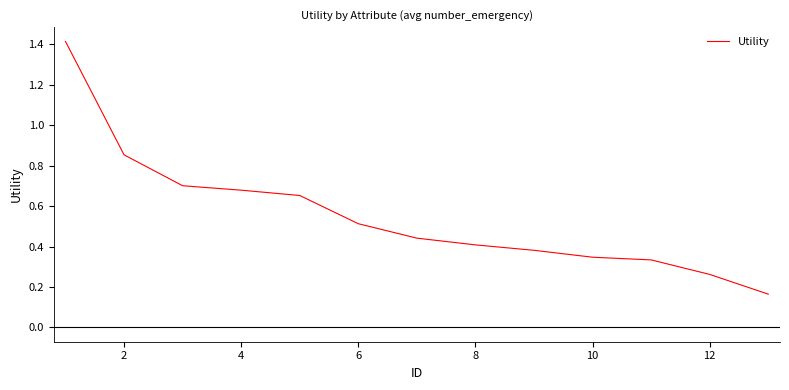

What is the greatest value displayed?

1.4